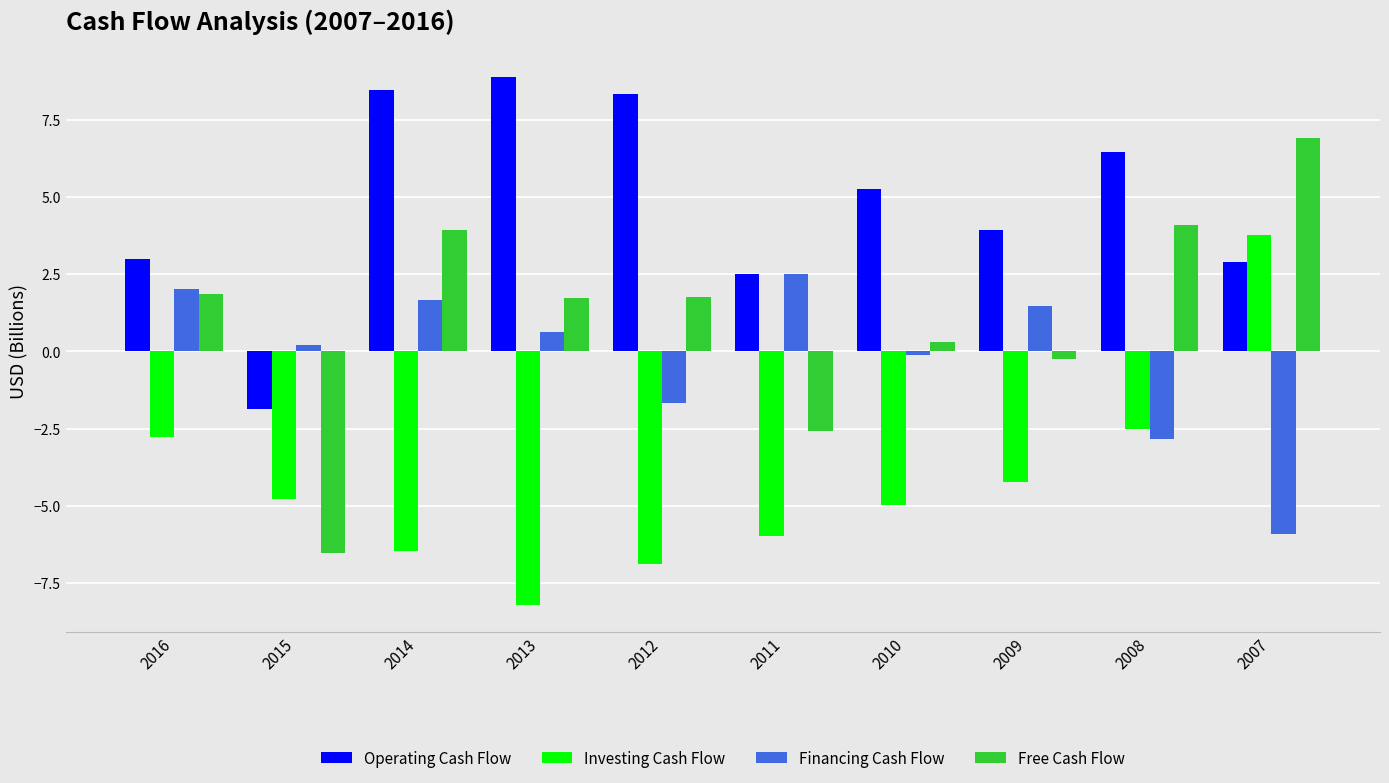

What are all the series names shown in the legend?

Operating Cash Flow, Investing Cash Flow, Financing Cash Flow, Free Cash Flow